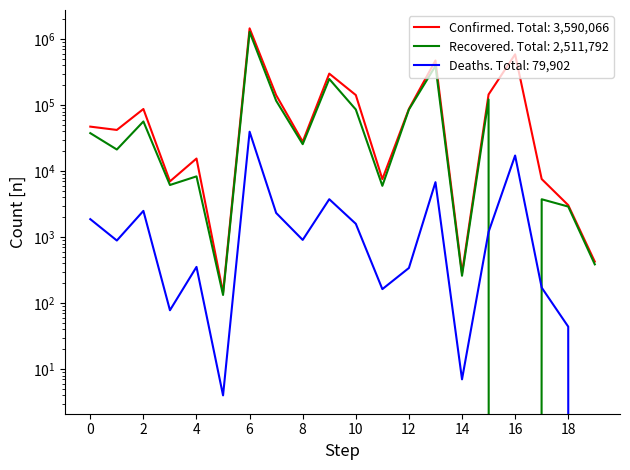

What is the difference between the second highest and minimum values in the Recovered series?

393408